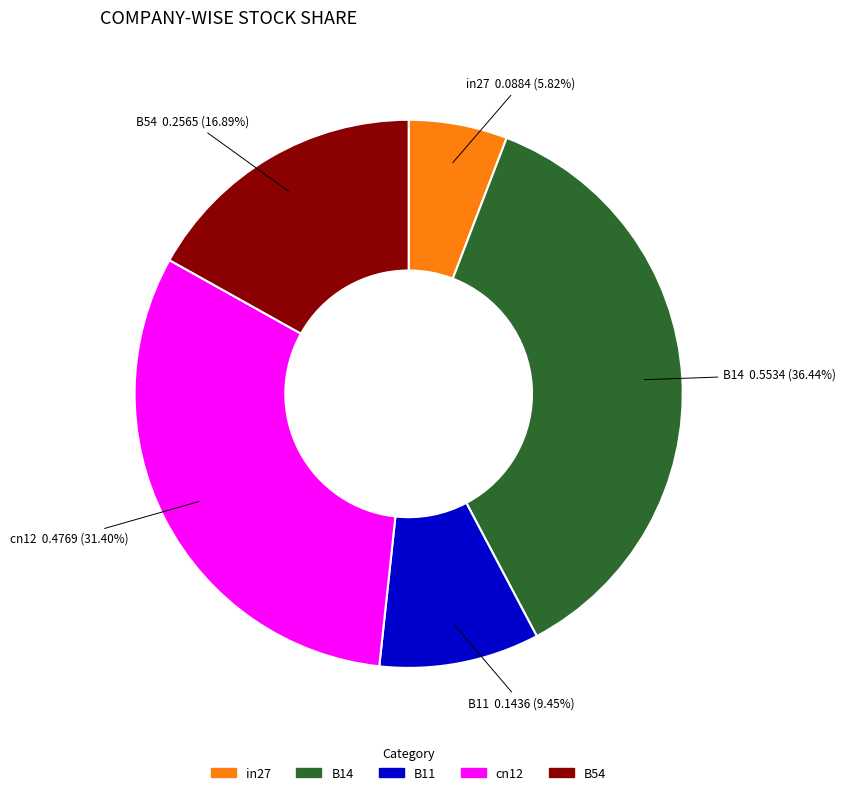

To the nearest percent, what is the combined percentage of B11 and B14?

46%